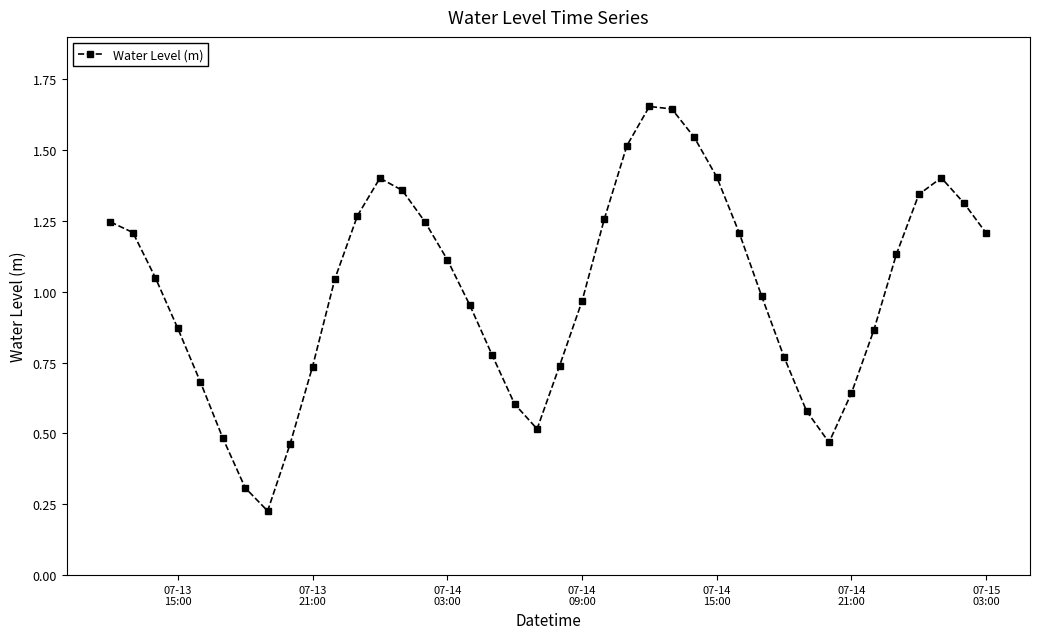

What is the sum of all values?

40.2